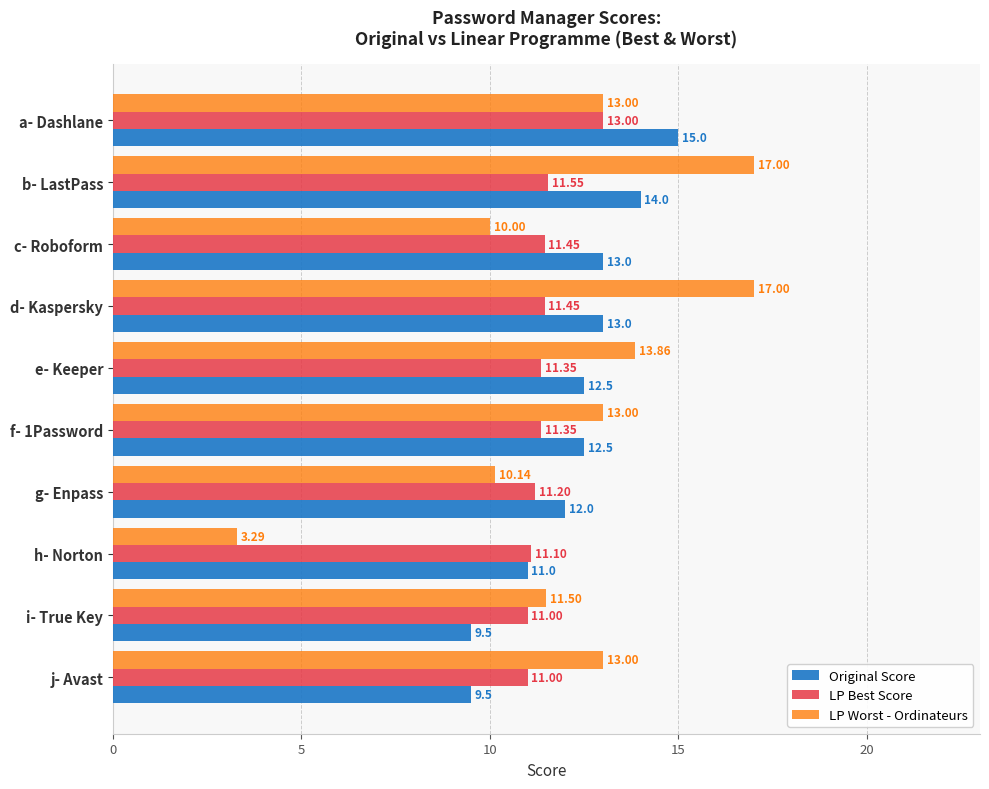

What is the minimum value shown in the chart?

3.3